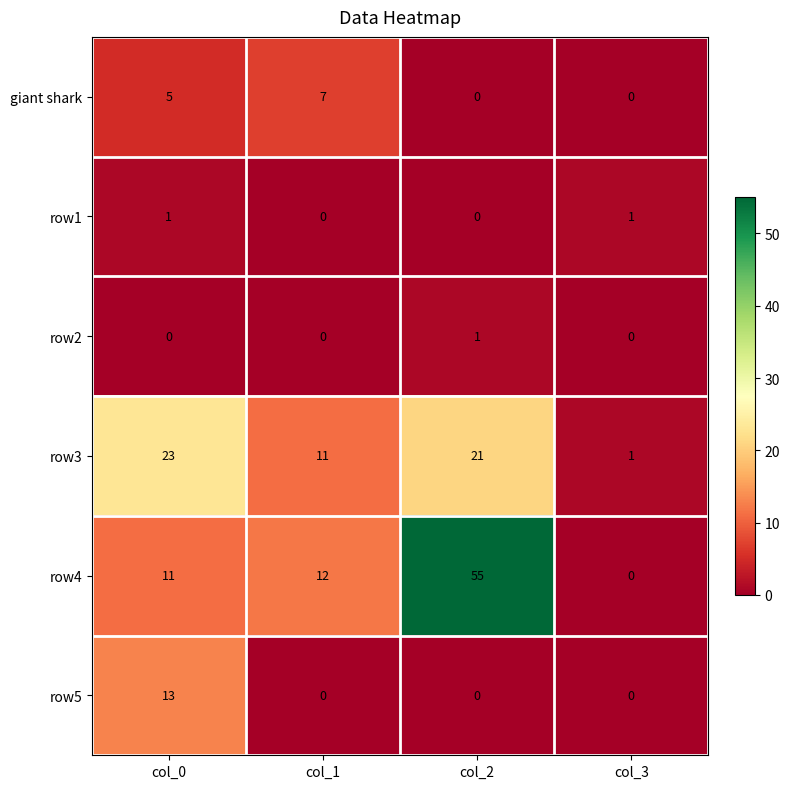

What is the spread (max minus min) of values at col_2?

55